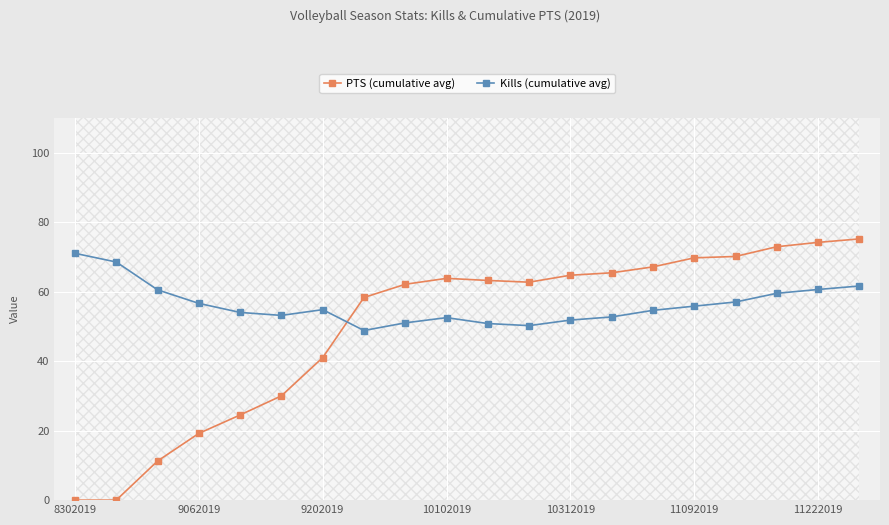

What is the highest value of the Kills (cumulative avg) series?

71.0